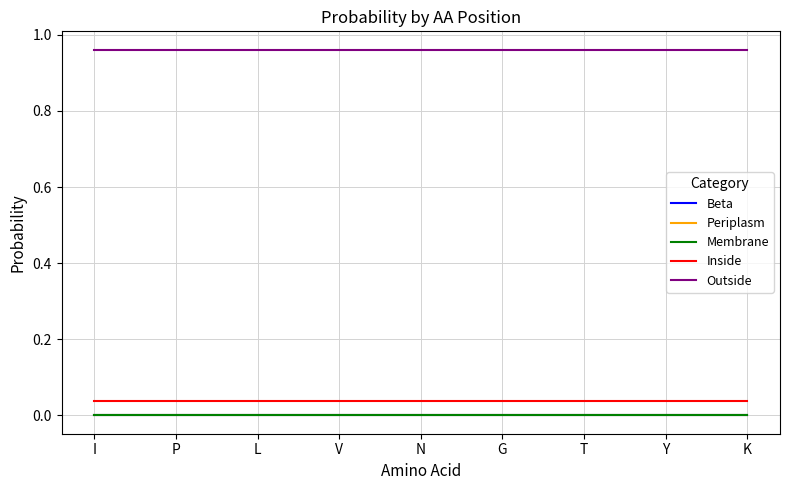

Does the chart have visible grid lines?

Yes